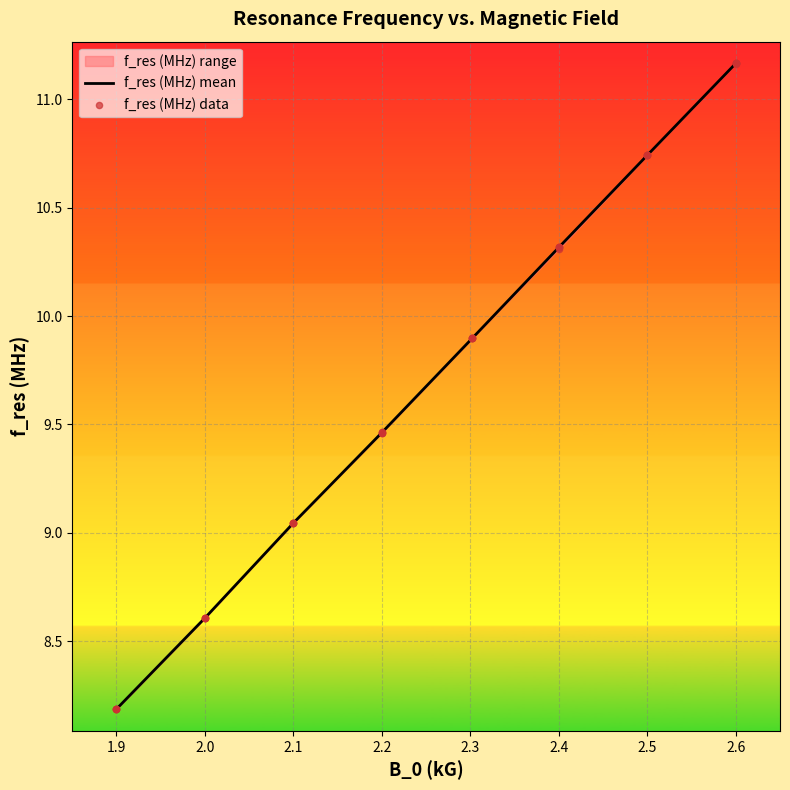

At which label does f_res (MHz) mean reach its minimum?

1.9